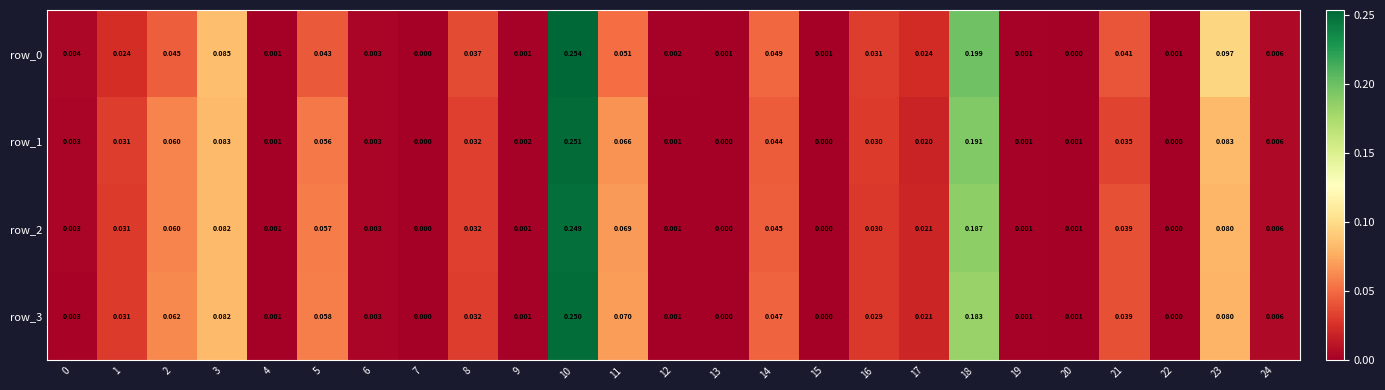

The value of row_1 at 6 is 0.0. True or false?

False